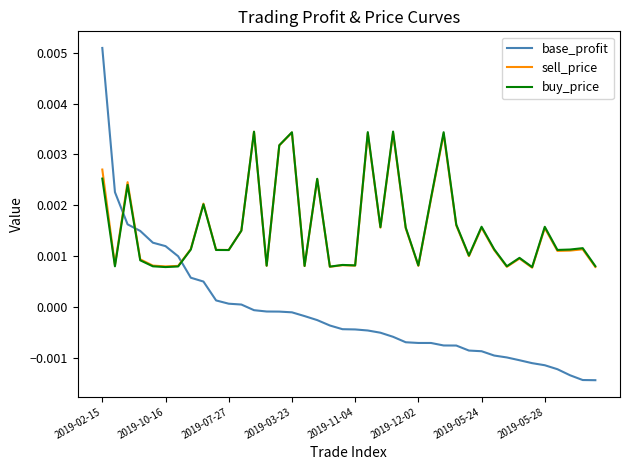

How many values in base_profit are above zero?

12